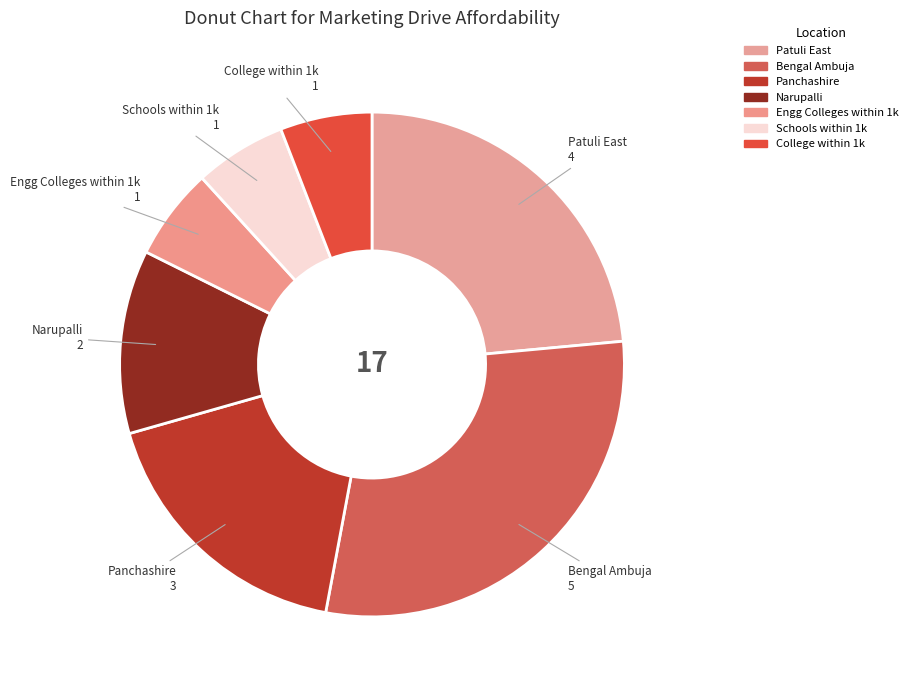

Which slice is the largest?

Bengal Ambuja